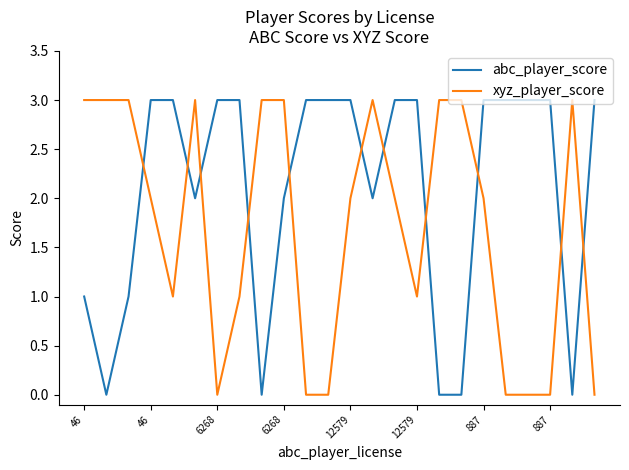

How many times do abc_player_score and xyz_player_score cross each other?

11